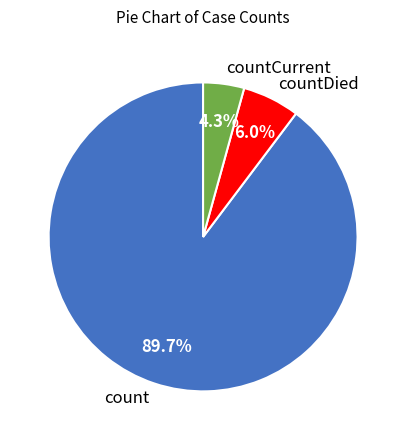

What is the smallest slice in the pie chart?

countCurrent